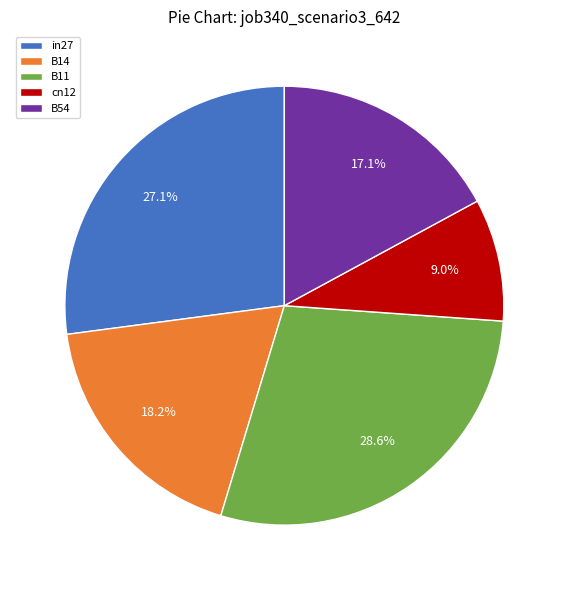

To the nearest percent, what percentage of the pie is B11?

29%